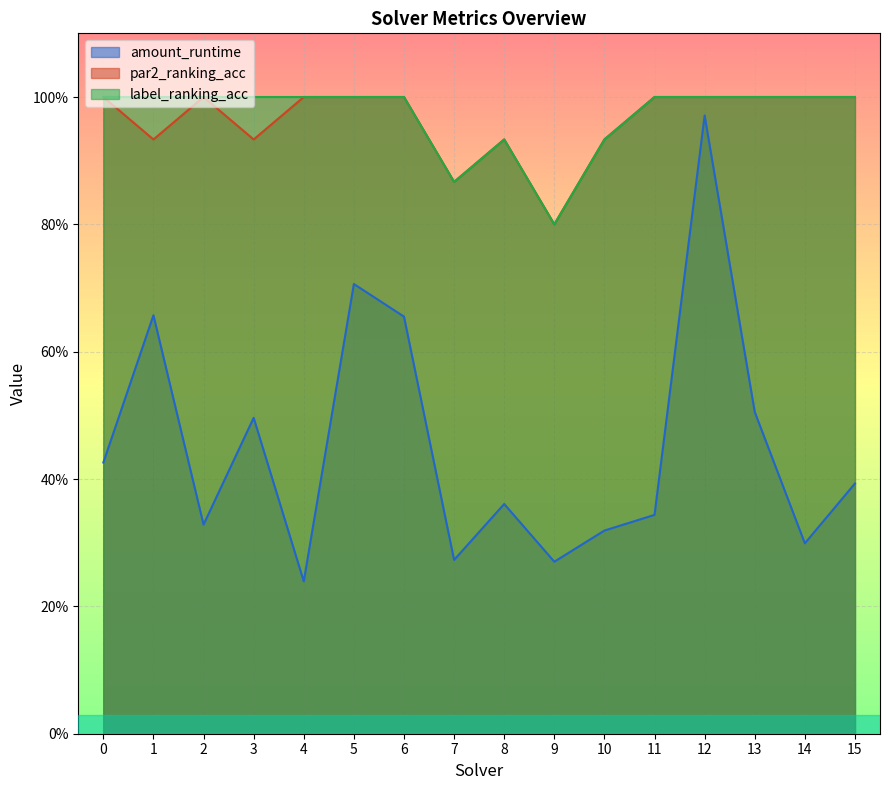

True or false: amount_runtime and label_ranking_acc cross at least once.

False